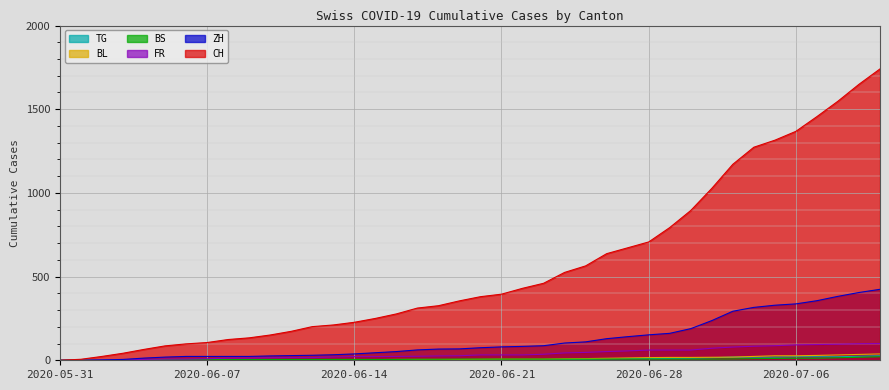

What is the label of the 40th point from the right?

2020-05-31